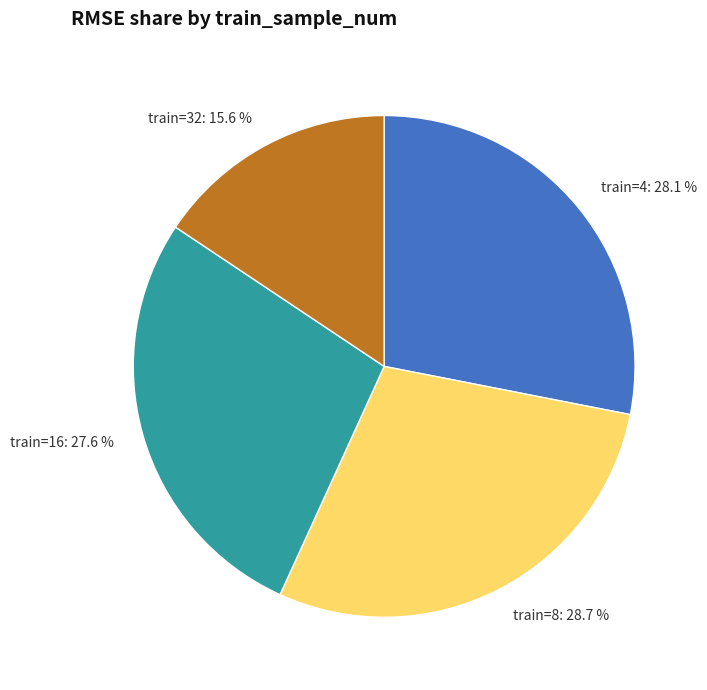

Approximately how many times larger is the value at train=32 compared to train=16?

0.6